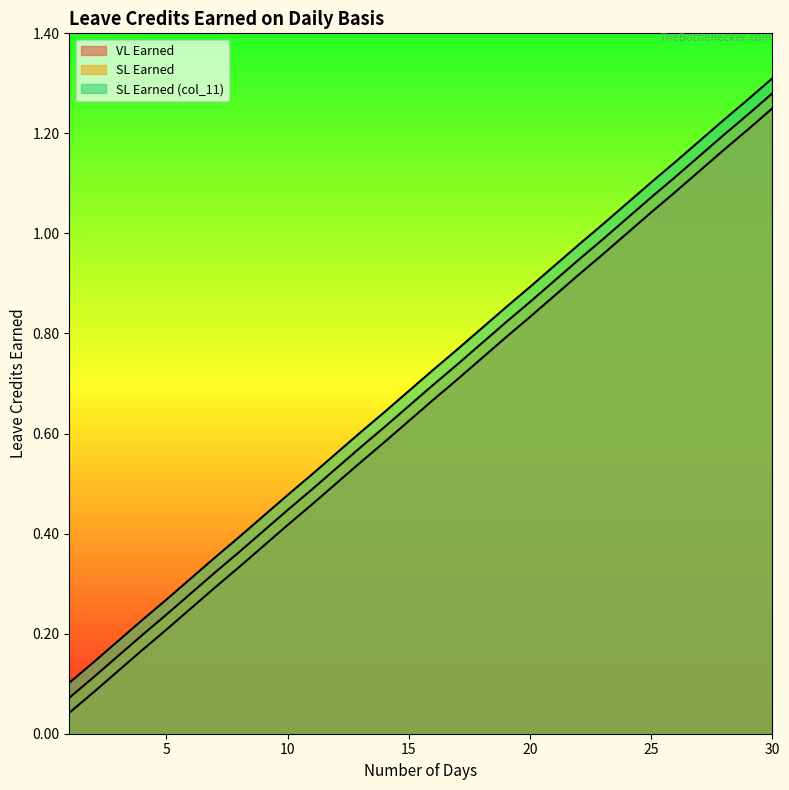

Rank the categories by VL Earned value from lowest to highest.

1, 2, 3, 4, 5, 6, 7, 8, 9, 10, 11, 12, 13, 14, 15, 16, 17, 18, 19, 20, 21, 22, 23, 24, 25, 26, 27, 28, 29, 30